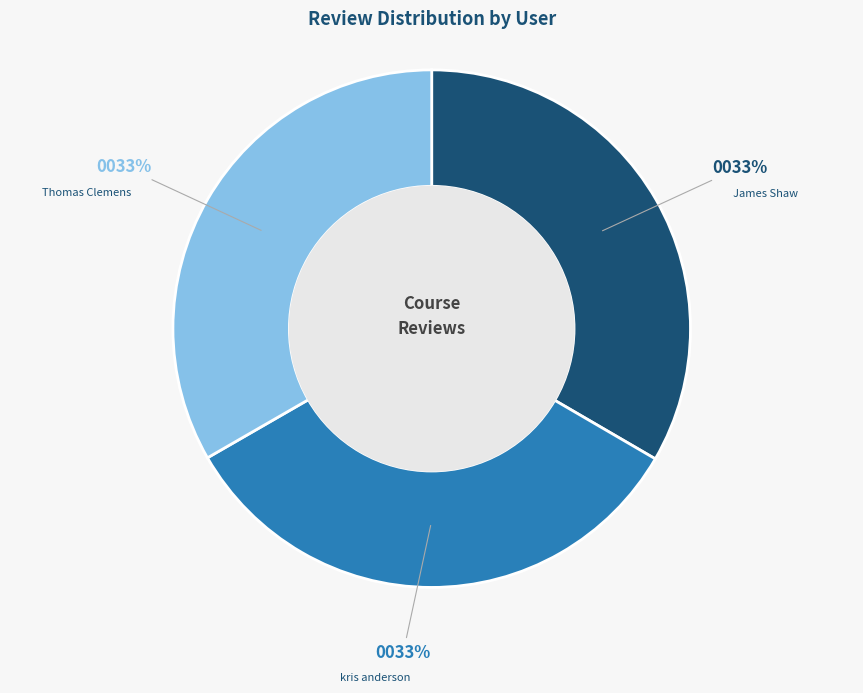

Is it true that kris anderson is 47% of the pie?

False